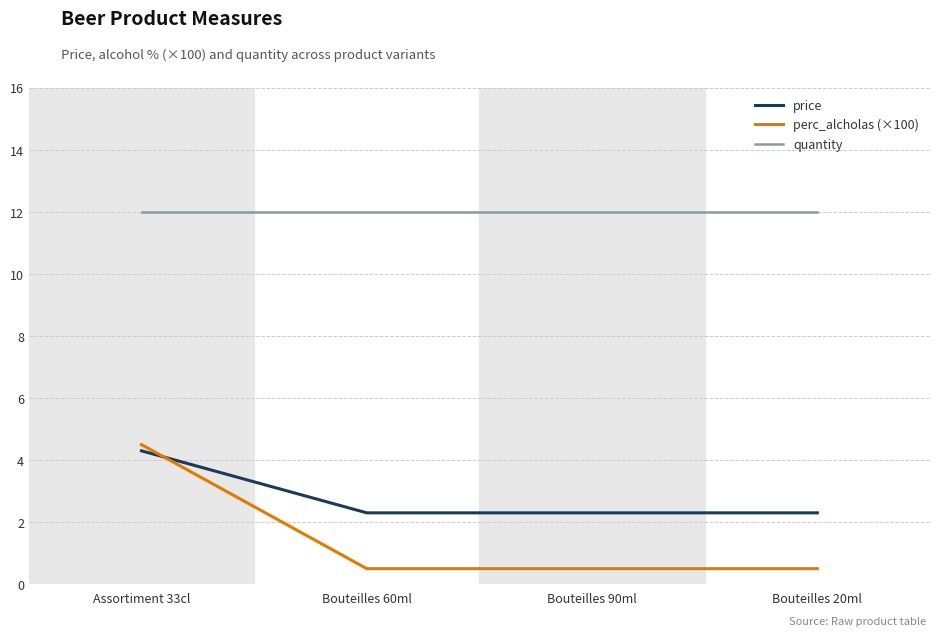

What is the sum of all price values?

11.2